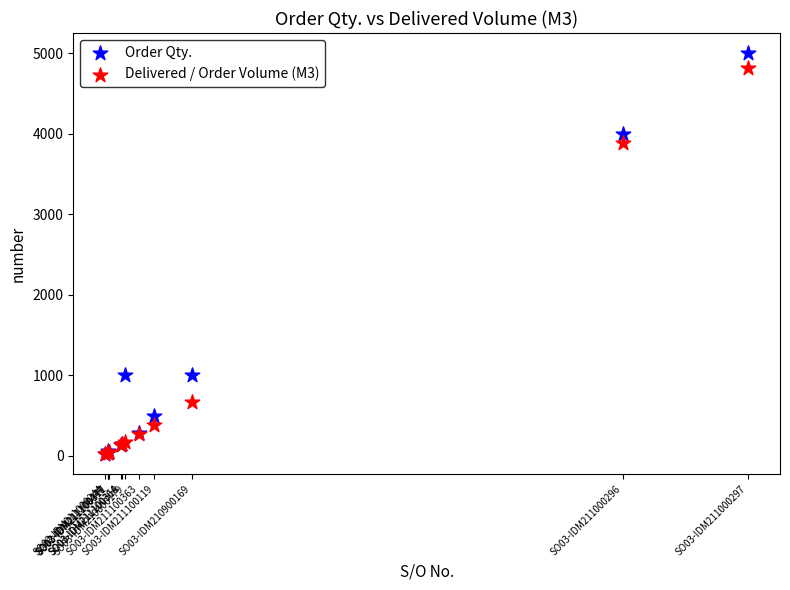

Which series has the widest spread of Y values?

Order Qty.